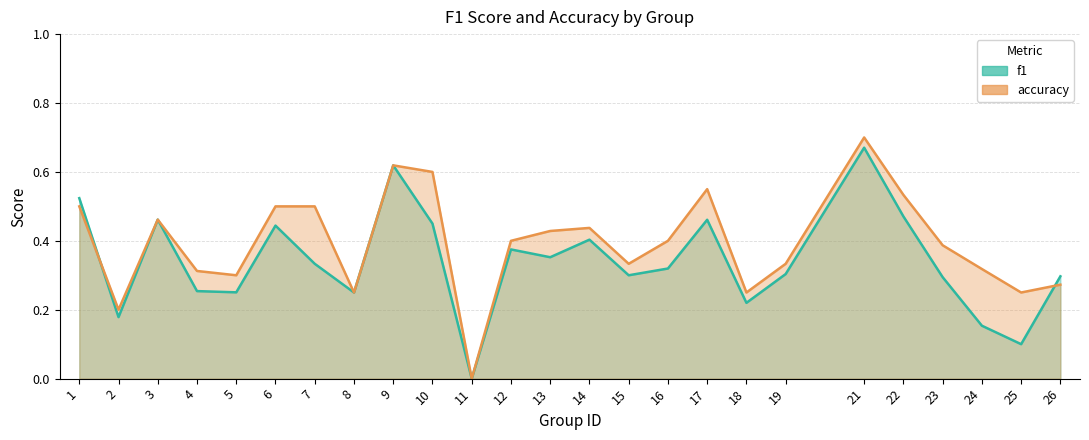

What are all the series names shown in the legend?

f1, accuracy